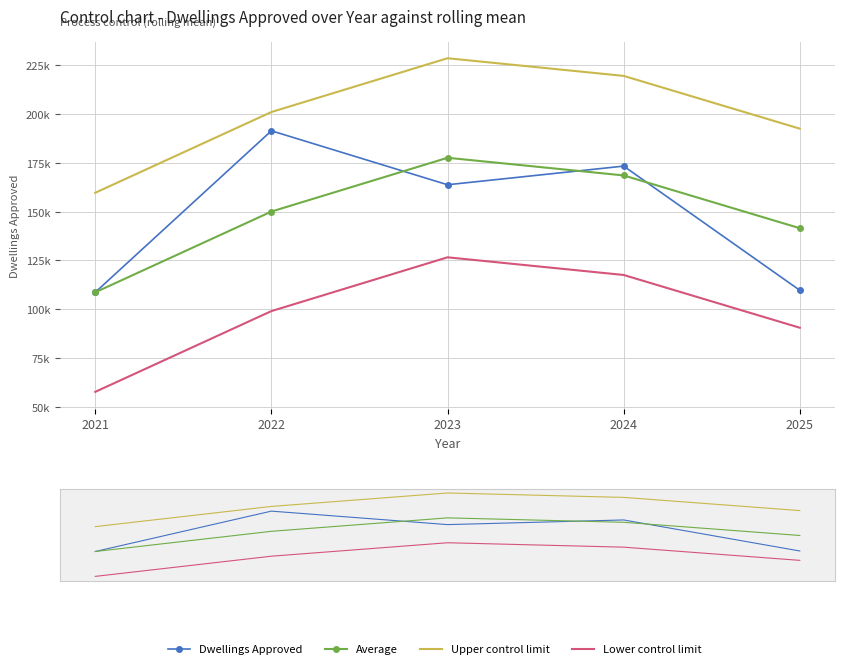

What is the total value across all series at 2025?

534350.5